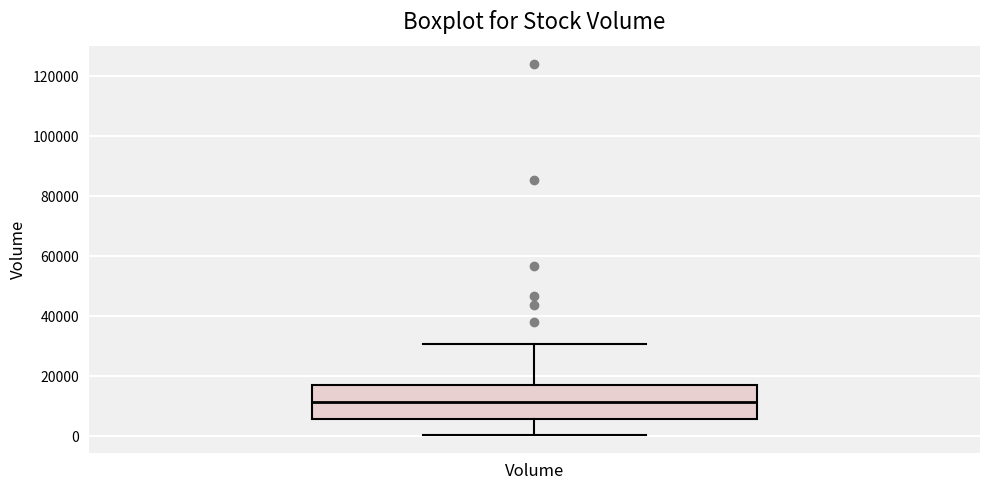

Transcribe this box plot: give where the median line is, the range the box spans, and where the two whiskers end, as read against the y-axis. The values are not printed on the chart, so give them approximately, as read against the axis.

median 12000, box 6000 to 18000, whiskers 0 to 30000